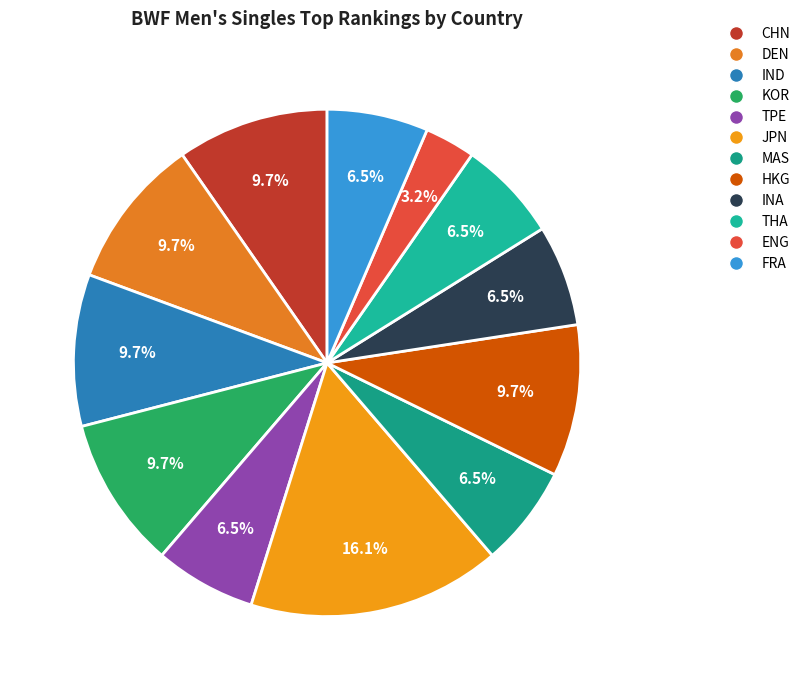

The DEN slice represents 10% of the pie. True or false?

True